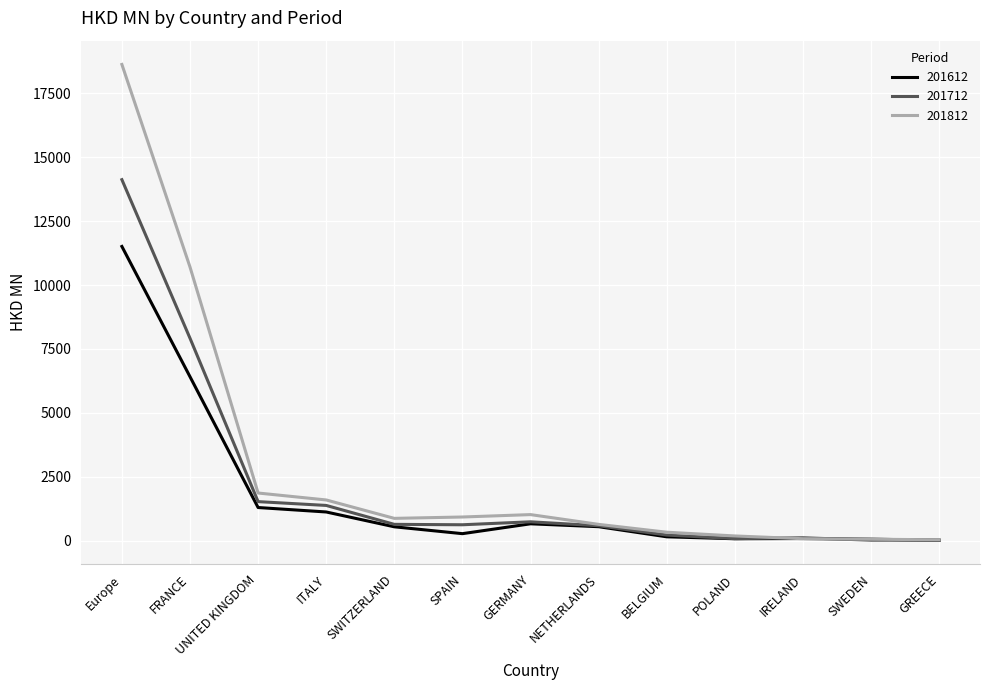

What is the spread (max minus min) of values at GERMANY?

359.6